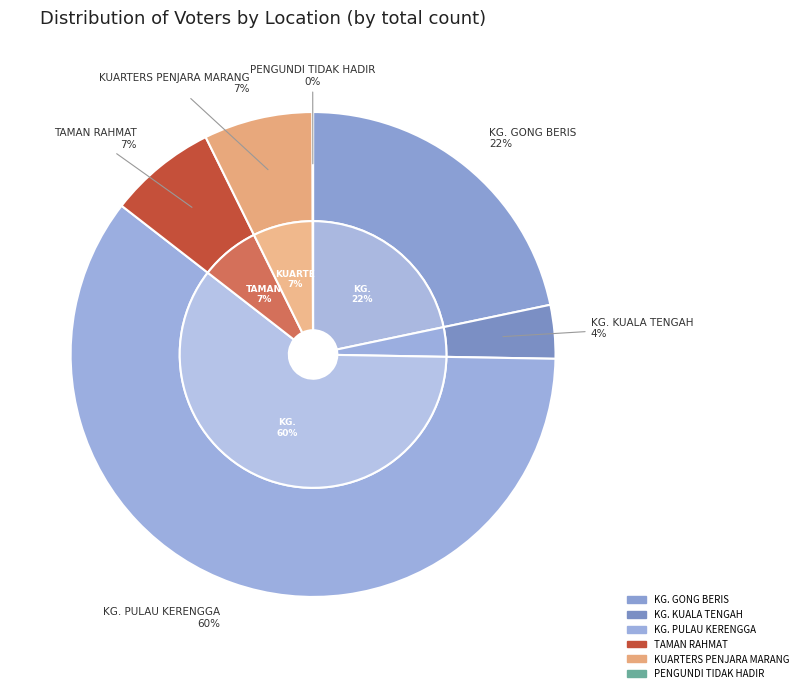

Rank the categories by value from lowest to highest.

PENGUNDI TIDAK HADIR, KG. KUALA TENGAH, TAMAN RAHMAT, KUARTERS PENJARA MARANG, KG. GONG BERIS, KG. PULAU KERENGGA